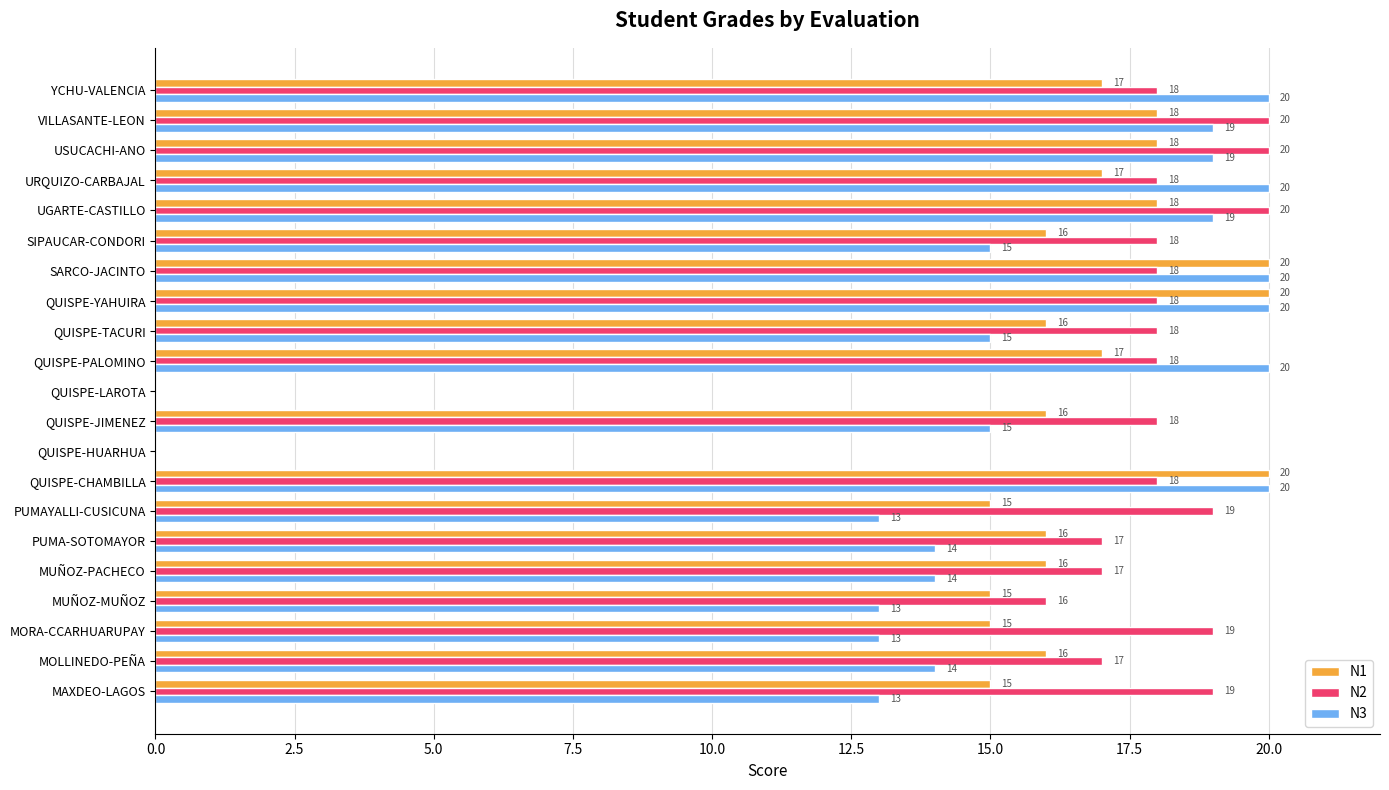

What is the sum of all N2 values?

346